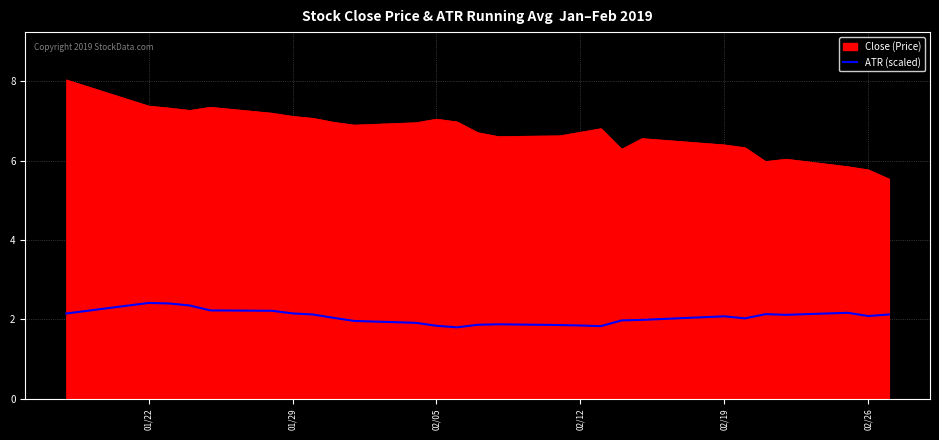

List the series in order of their peak value, lowest first.

ATR (scaled), Close (Price)